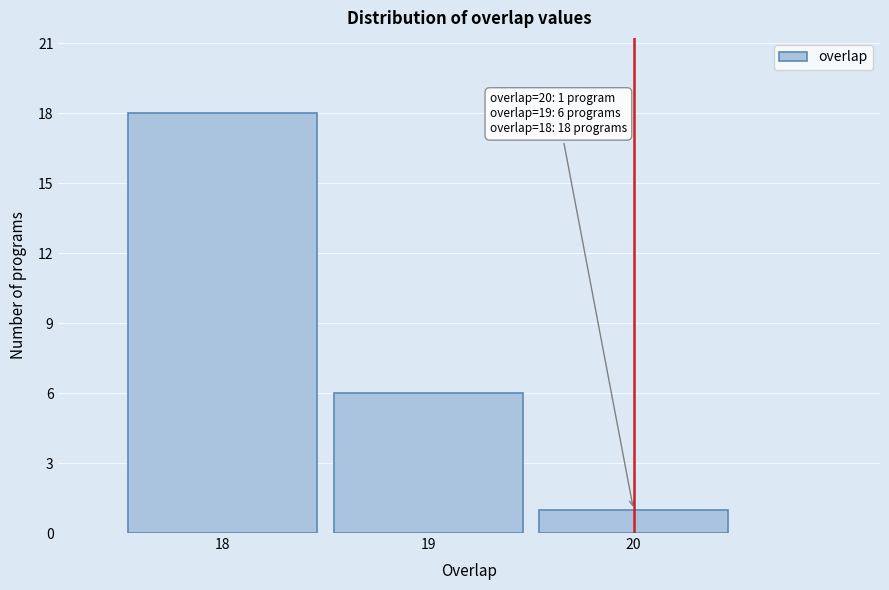

Over which range of the x-axis is the bar tallest?

17.5 to 18.5